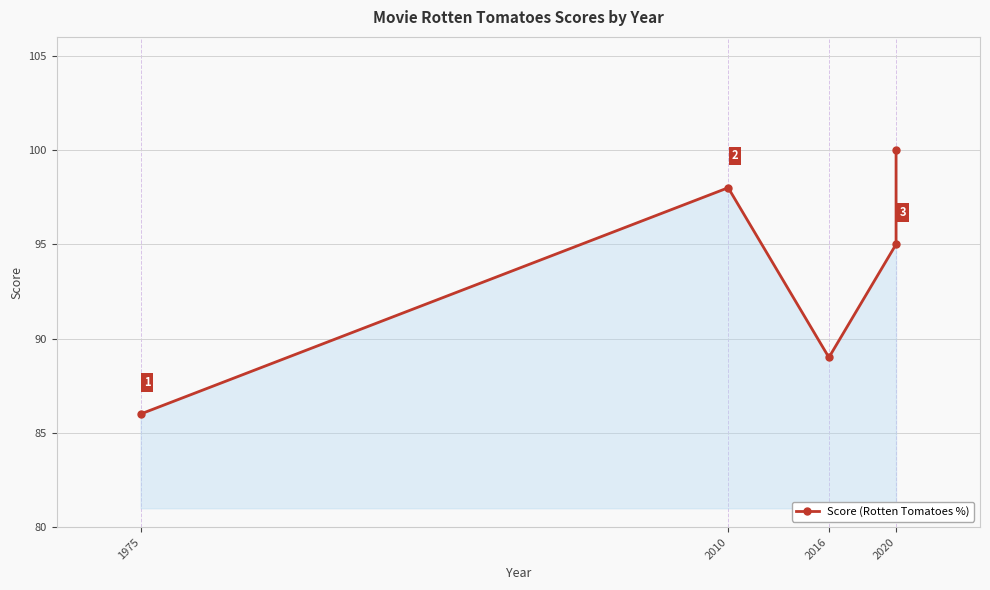

Reading right to left, list all the values displayed in this chart.

100	95	89	98	86